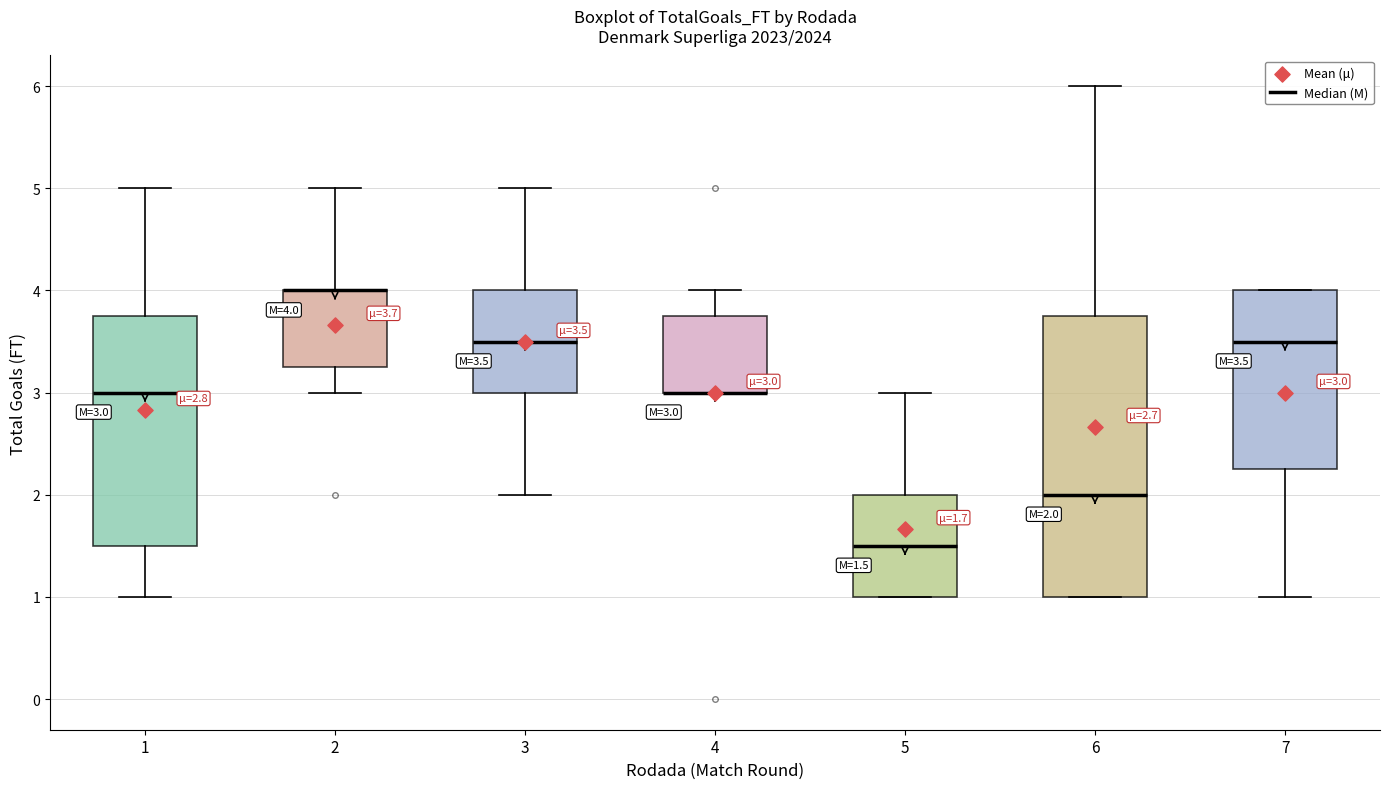

Comparing the boxes themselves (not the whiskers), which one is the tallest?

6